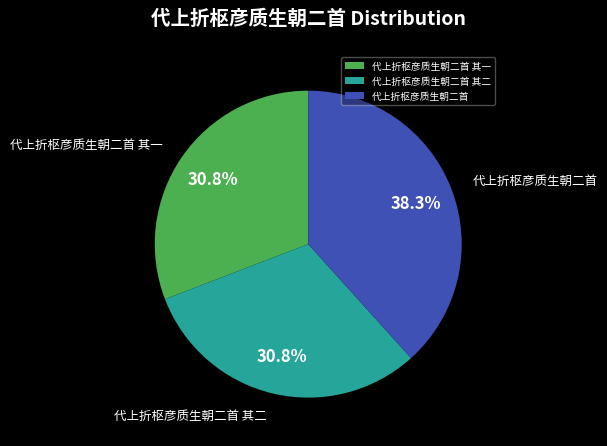

Count the number of slices in the pie.

3